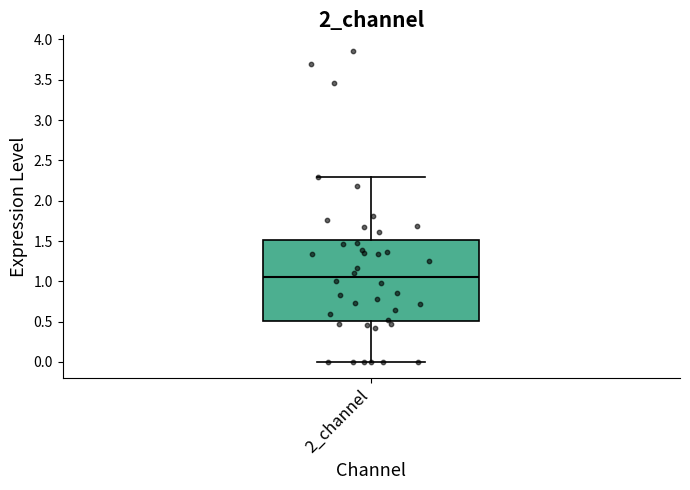

Read this box plot against the y-axis: the position of the median line, the range covered by the box, and the ends of both whiskers. The values are not printed on the chart, so give them approximately, as read against the axis.

median 1.05, box 0.50 to 1.50, whiskers 0.00 to 2.30